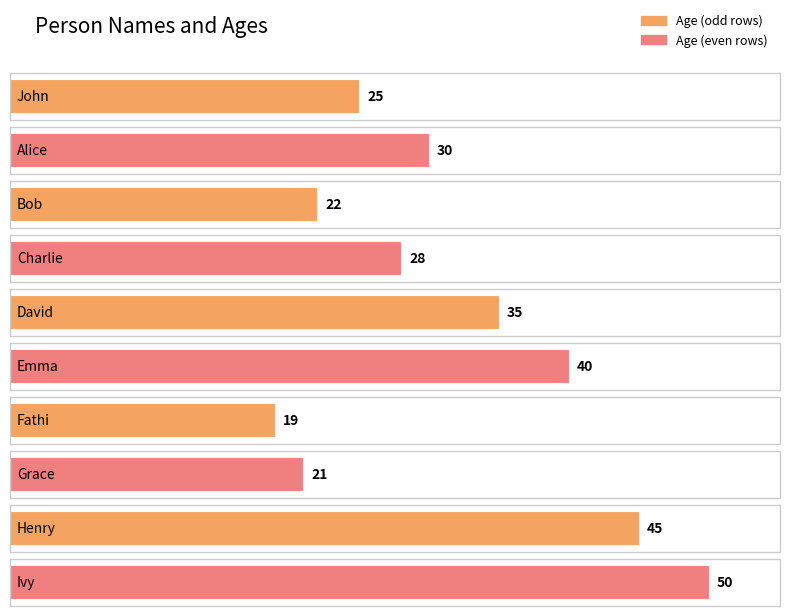

What is the greatest value displayed?

50